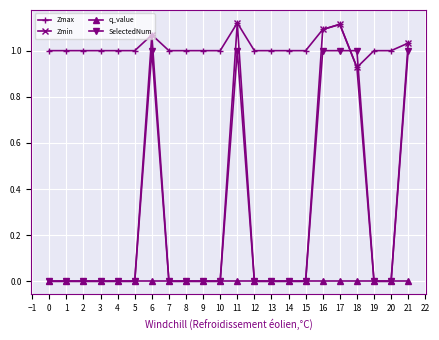

Is it true that SelectedNum equals 1.0 at 17?

True